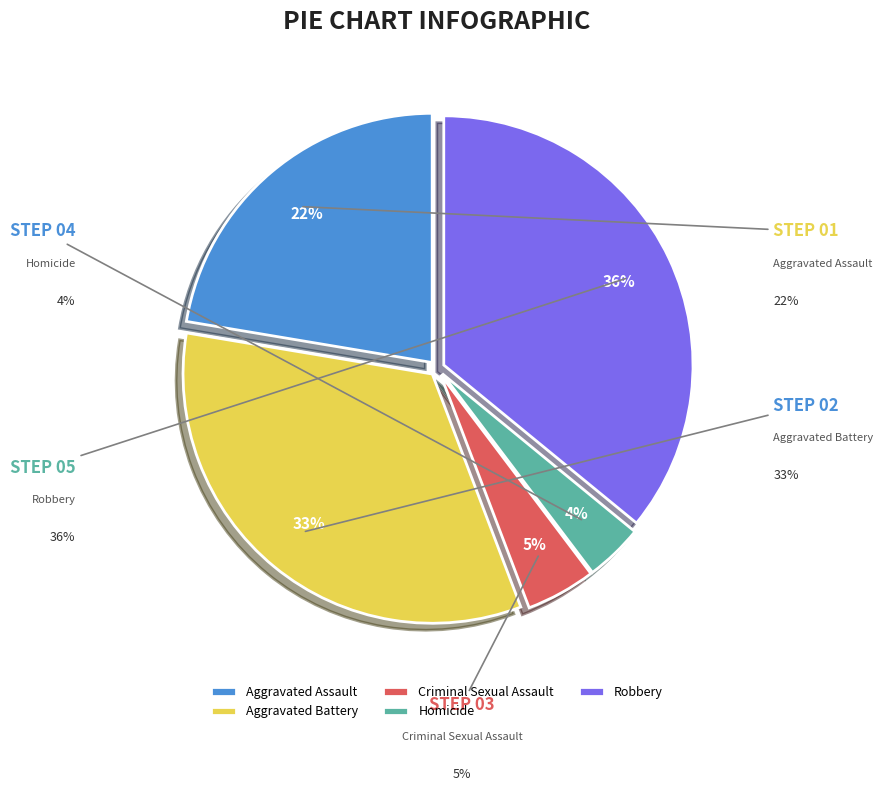

To the nearest percent, what is the combined percentage of Criminal Sexual Assault and Robbery?

40%